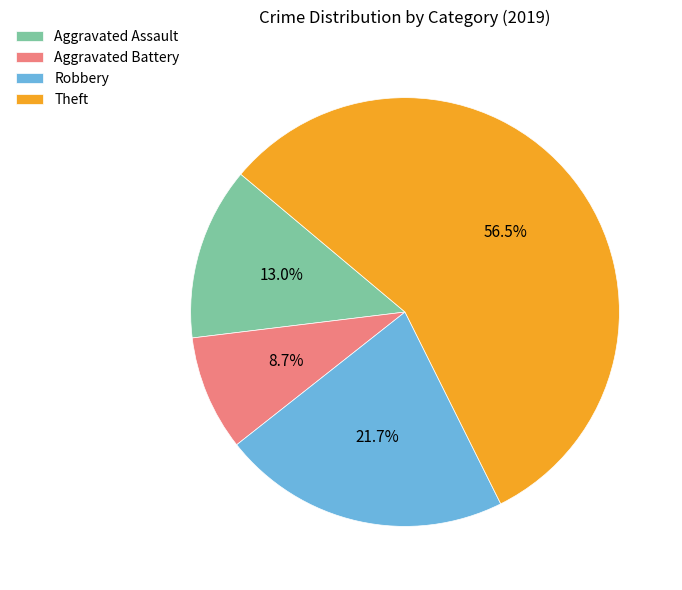

Rank the categories by value from lowest to highest.

Aggravated Battery, Aggravated Assault, Robbery, Theft